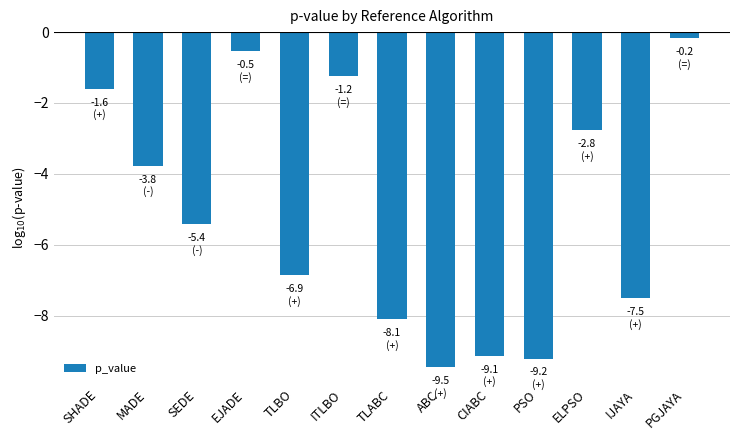

What is the change in value from TLBO to ABC?

-2.6